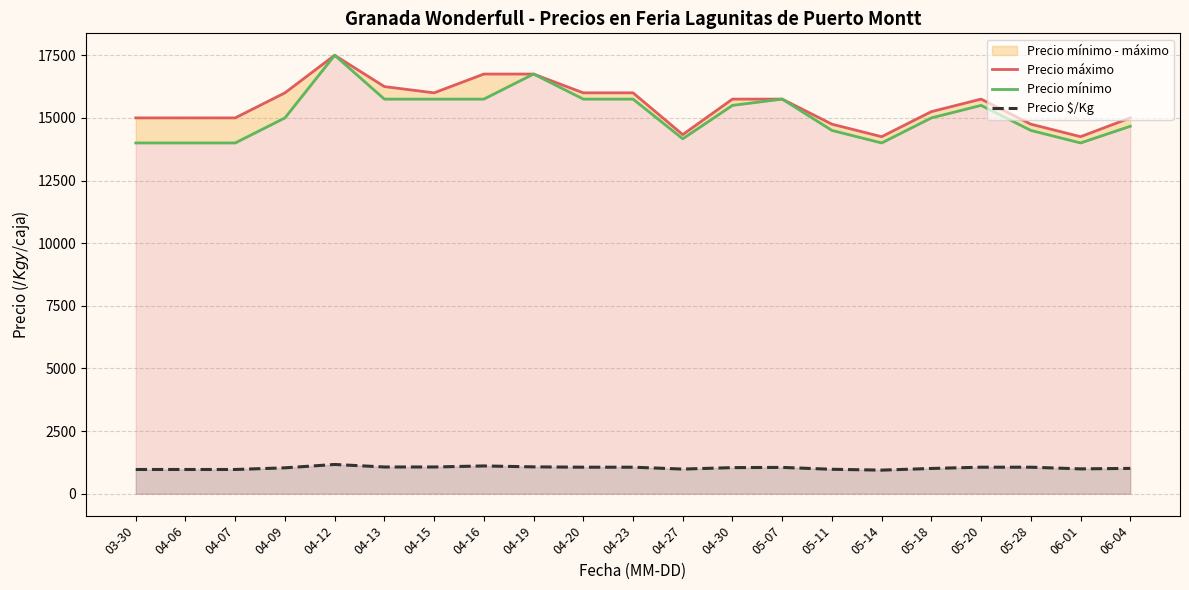

What is the minimum value for Precio mínimo?

14000.0